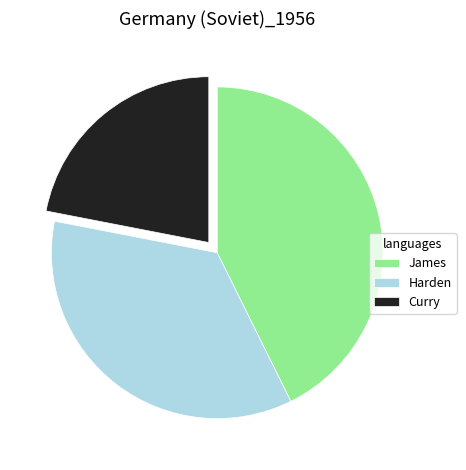

Do Curry and James together represent more than half of the pie?

Yes